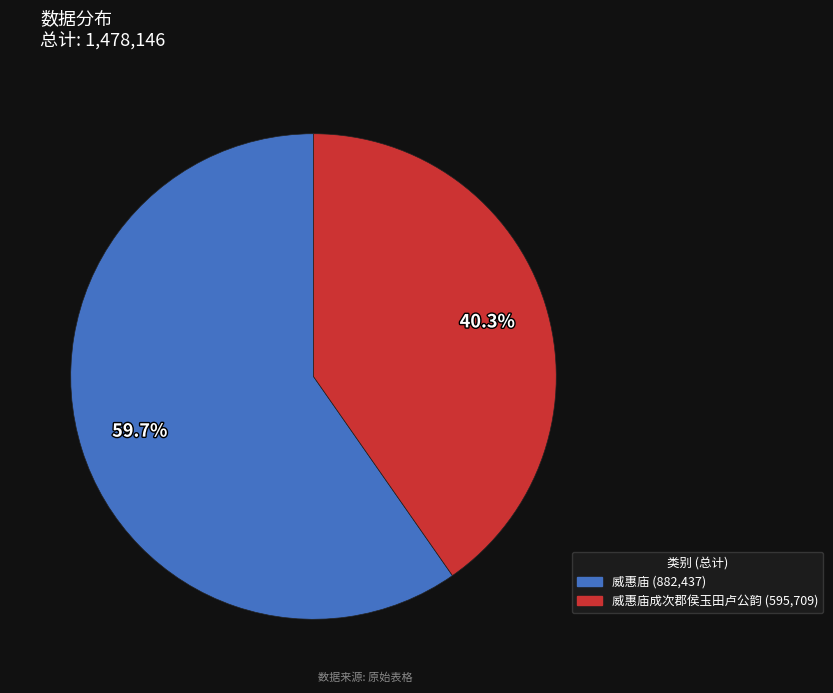

How many slices are in this pie chart?

2